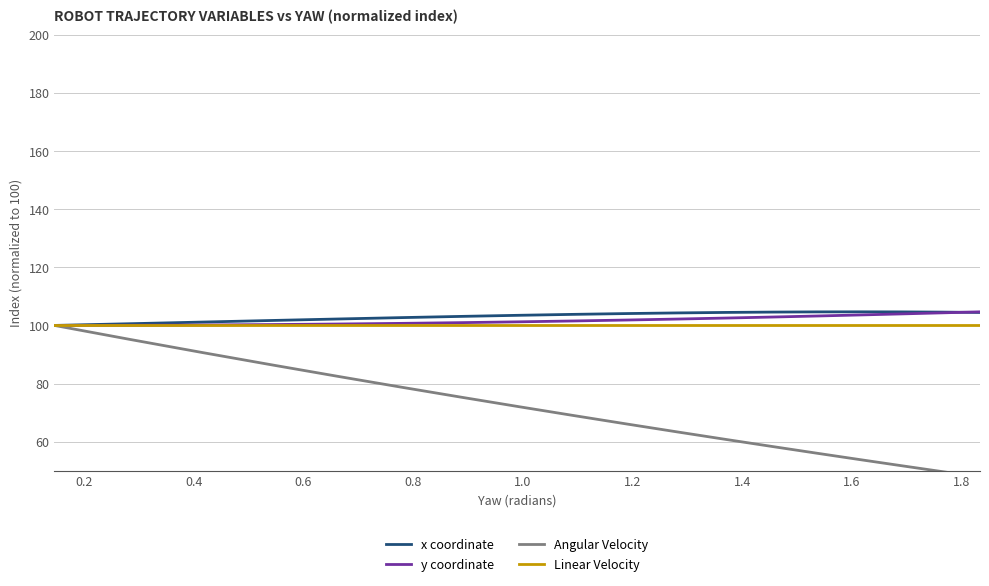

What is the lowest value of the x coordinate series?

100.0